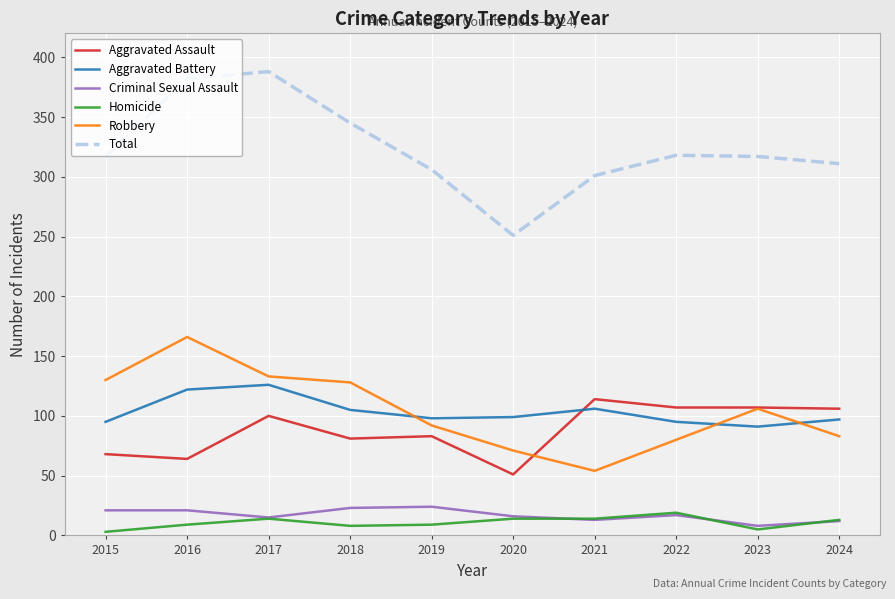

Which category has the highest value across all series?

2017